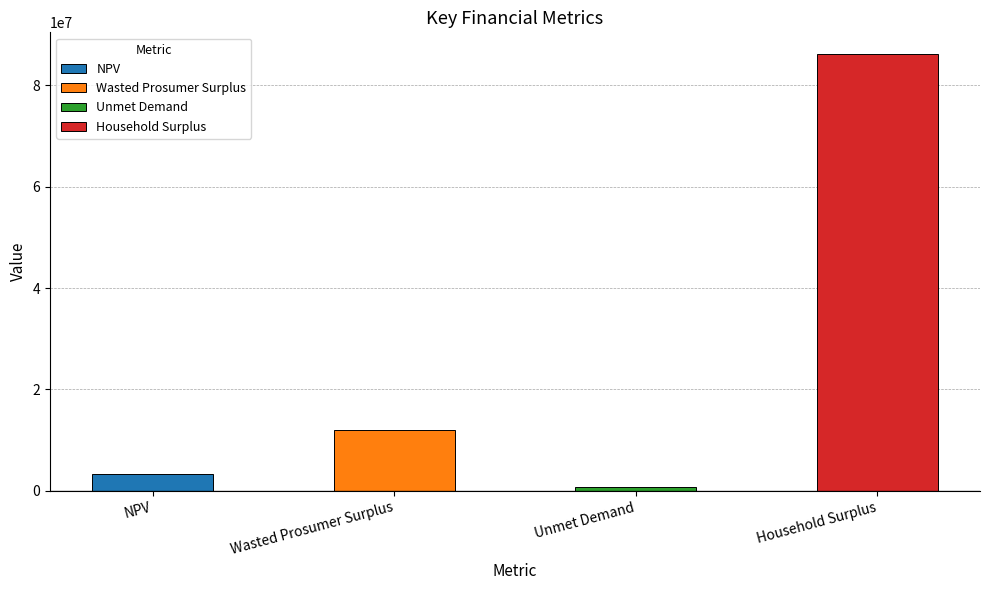

Which label corresponds to the smallest value in the chart?

Unmet Demand